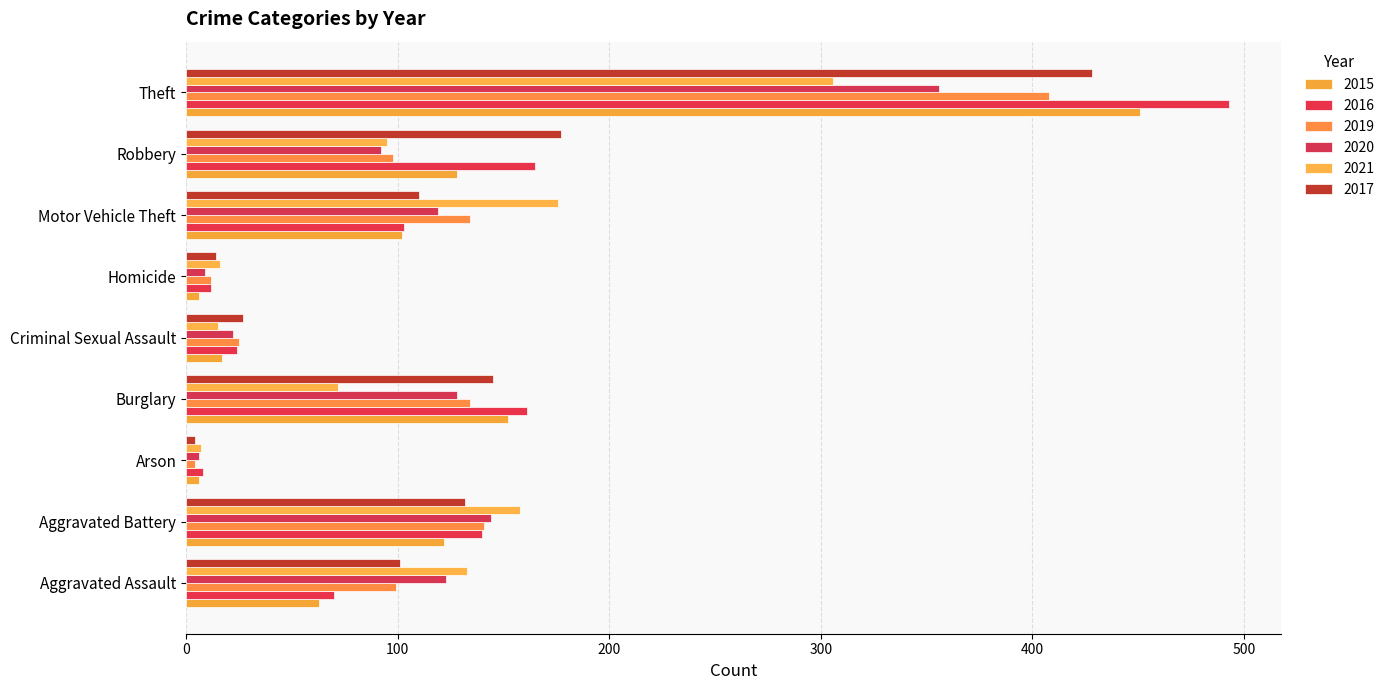

At which category does the chart reach its peak across all series?

Theft